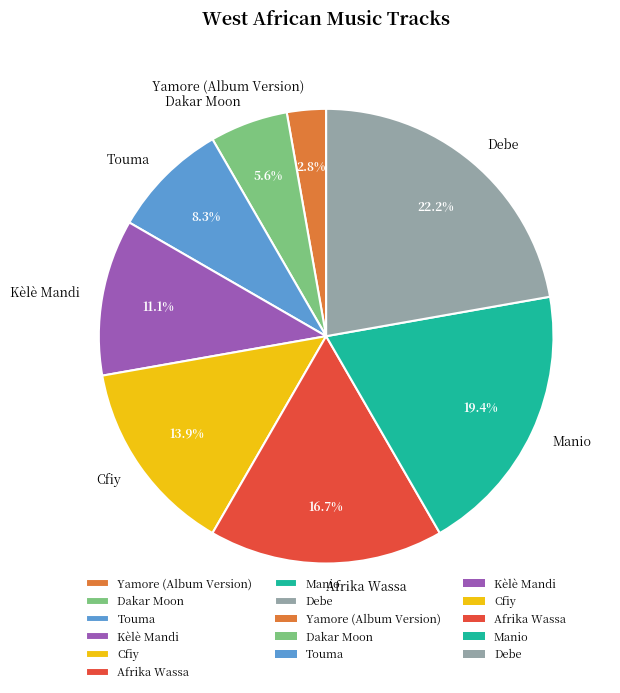

To the nearest percent, what is the combined percentage of Manio and Debe?

42%